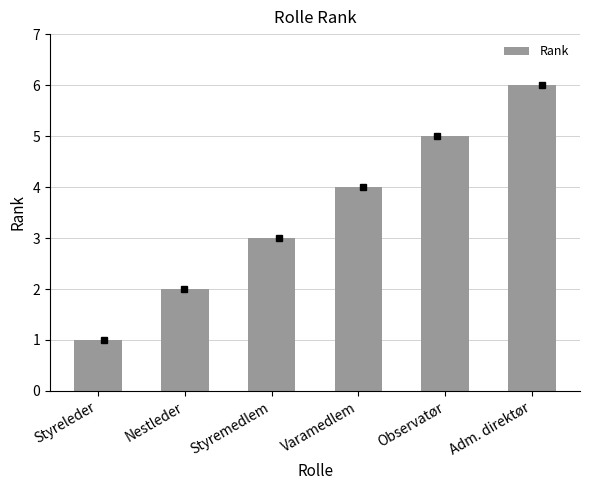

Between Styremedlem and Observatør, which is larger?

Observatør